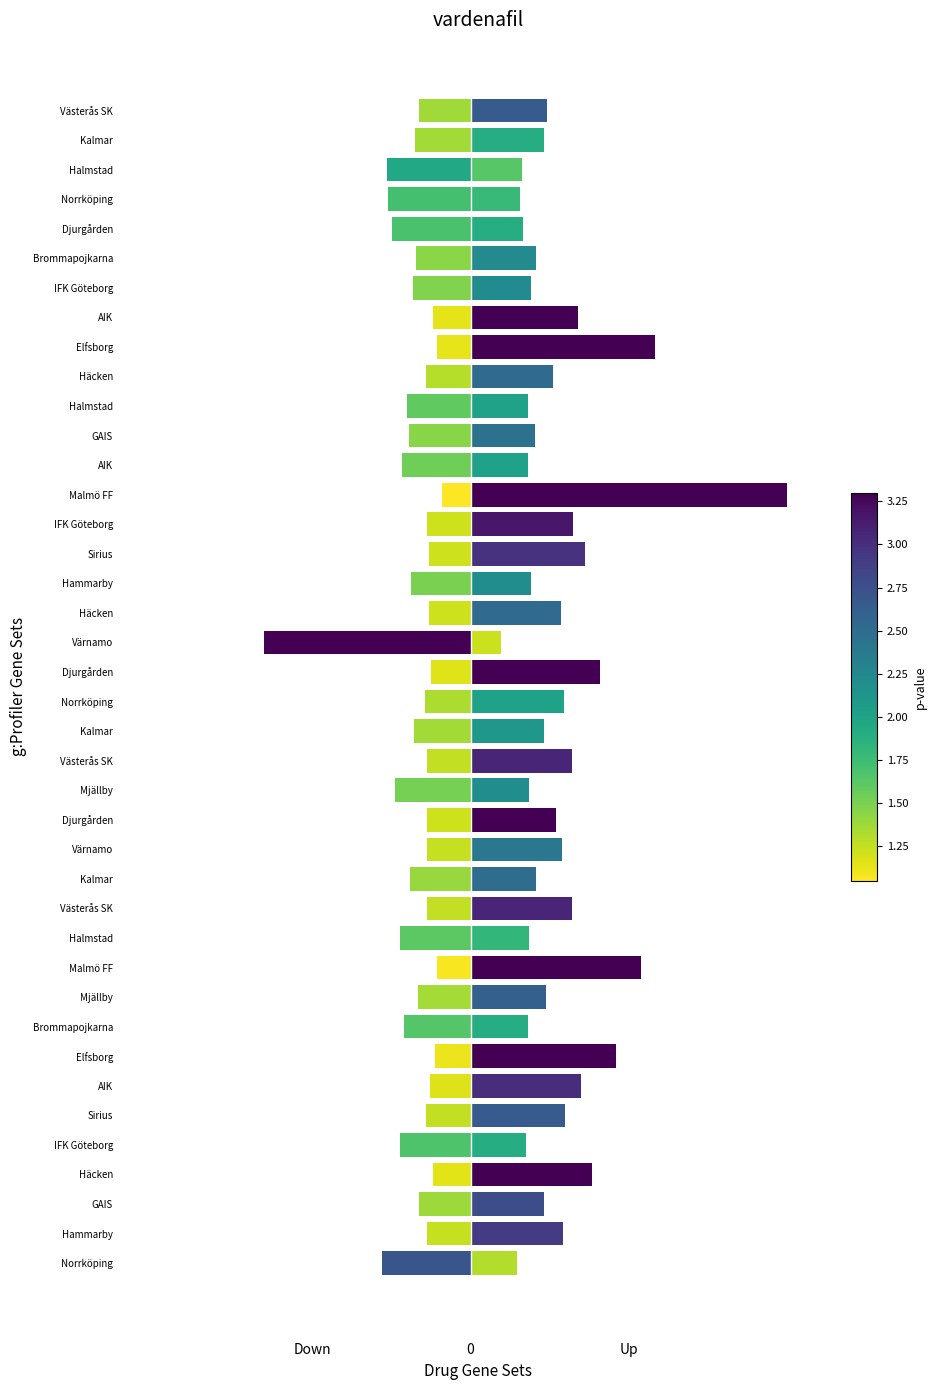

What is the difference between the highest and lowest values at Norrköping?

5.5